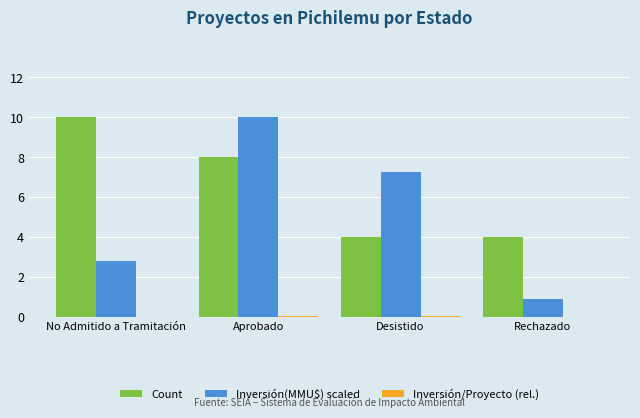

Which series has the largest total across all categories?

Count